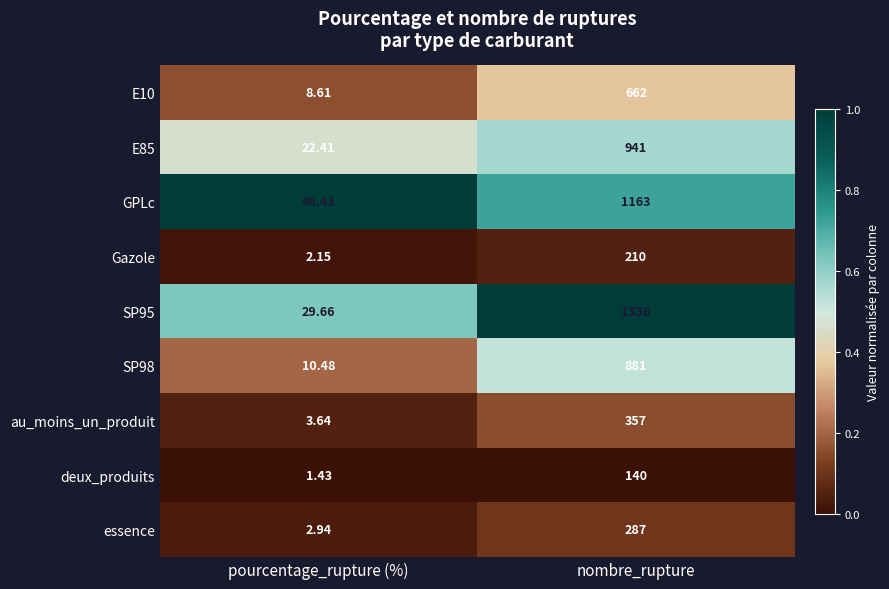

At which category is the sum across all series the highest?

nombre_rupture